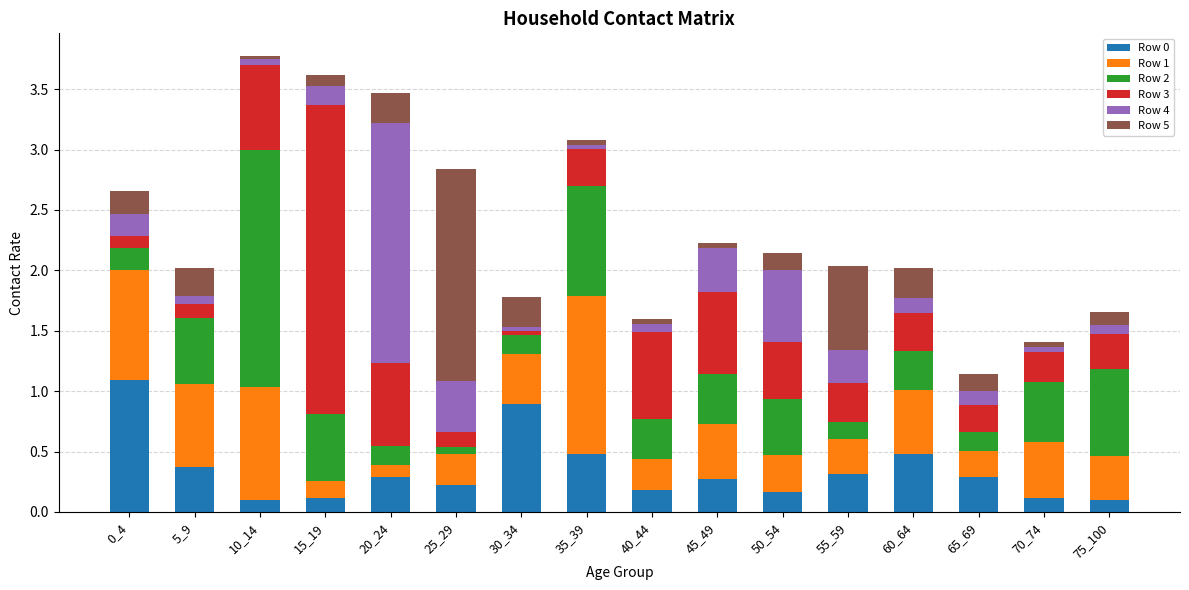

What is the difference between the maximum and minimum values in the Row 0 series?

1.0